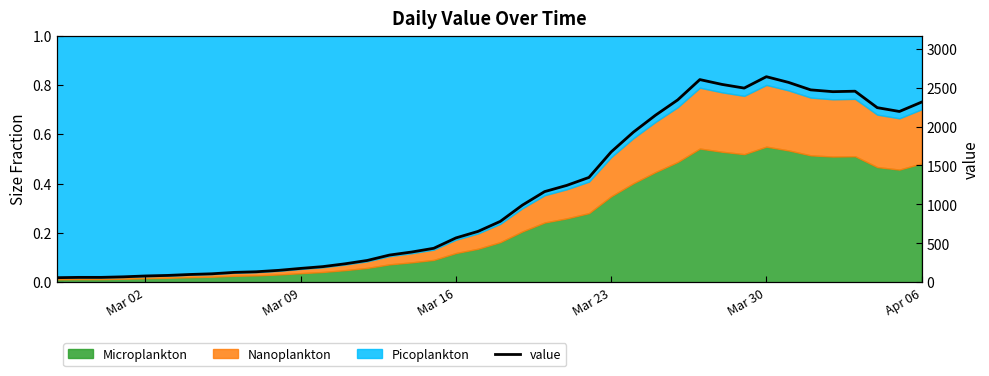

What is the value of the 6th point from the left?

90